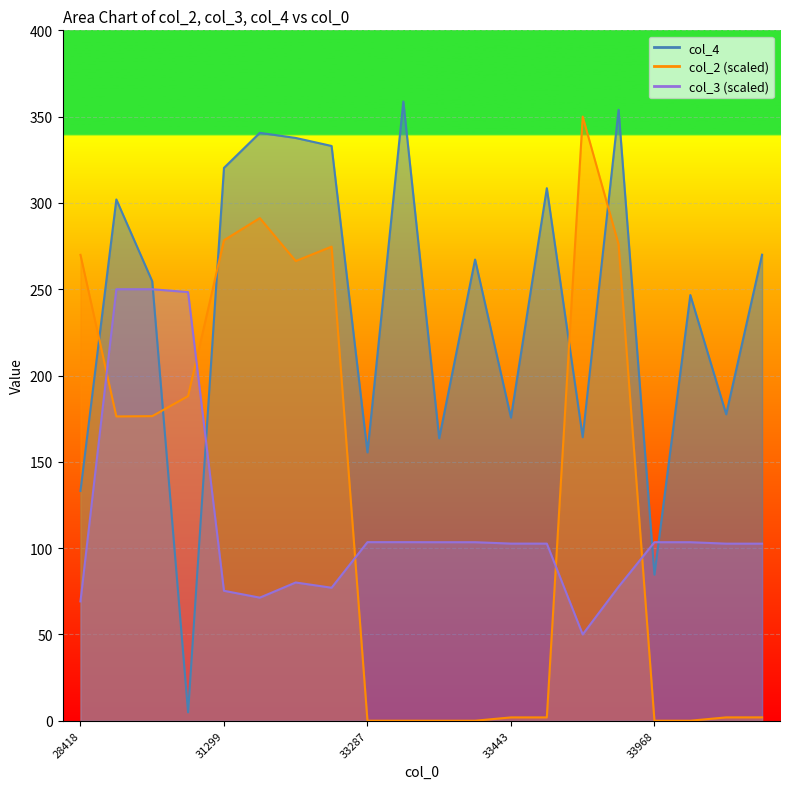

Reading left to right, transcribe all the data shown in this chart.

col_2: 269.9	176.3	176.5	188.1	278.4	291.2	266.3	274.7	0.0	0.0	0.0	0.0	1.9	1.9	350.0	276.0	0.0	0.0	1.9	2.0
col_3: 69.1	250.0	250.0	248.3	75.3	71.3	80.1	77.1	103.5	103.5	103.4	103.4	102.6	102.6	50.0	77.6	103.4	103.4	102.6	102.6
col_4: 133.1	302.0	254.6	4.9	320.3	340.6	337.7	333.0	155.5	358.8	163.6	267.2	175.6	308.5	164.3	354.0	84.6	246.6	177.6	270.0